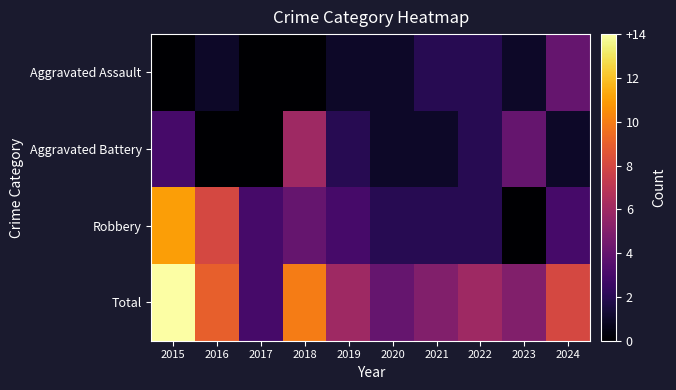

What is the sum of the Aggravated Battery values at 2020 and 2016?

1